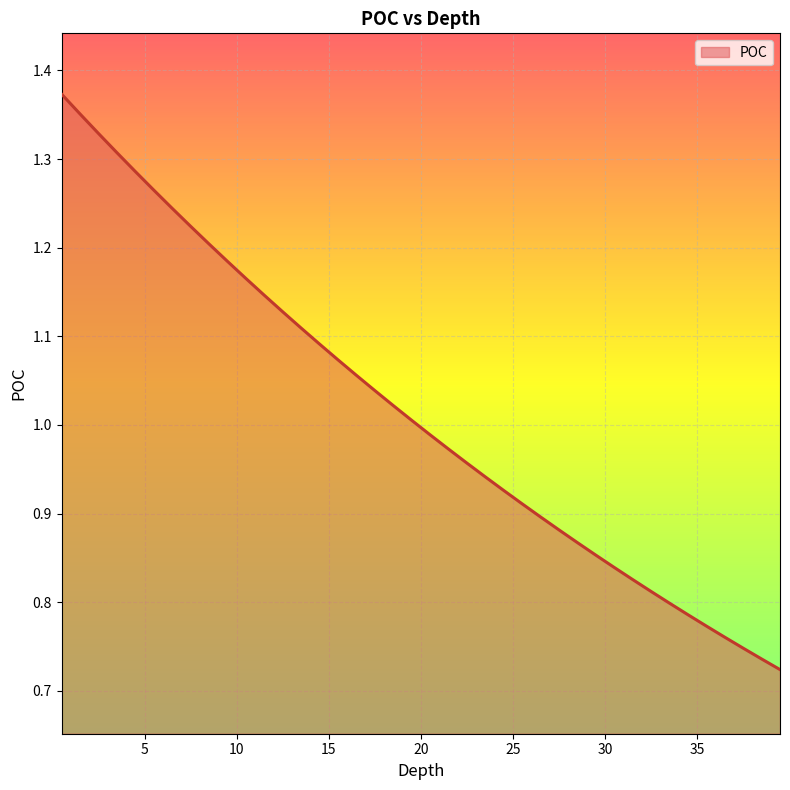

Is this an area chart (filled region under the line)?

Yes